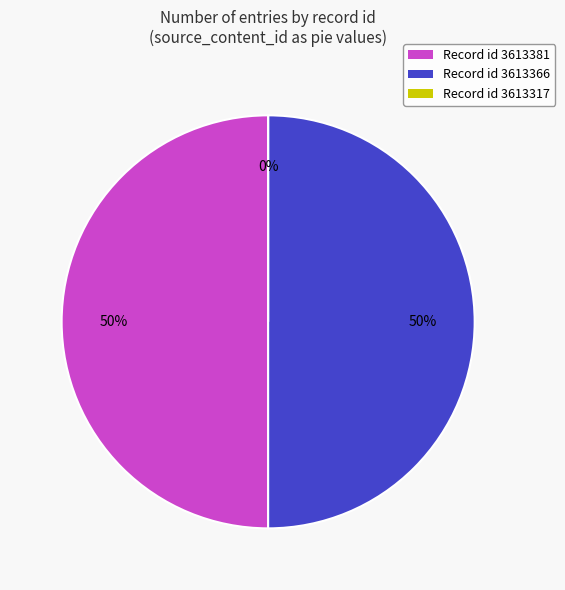

Is it true that 3613366 is 50% of the pie?

True